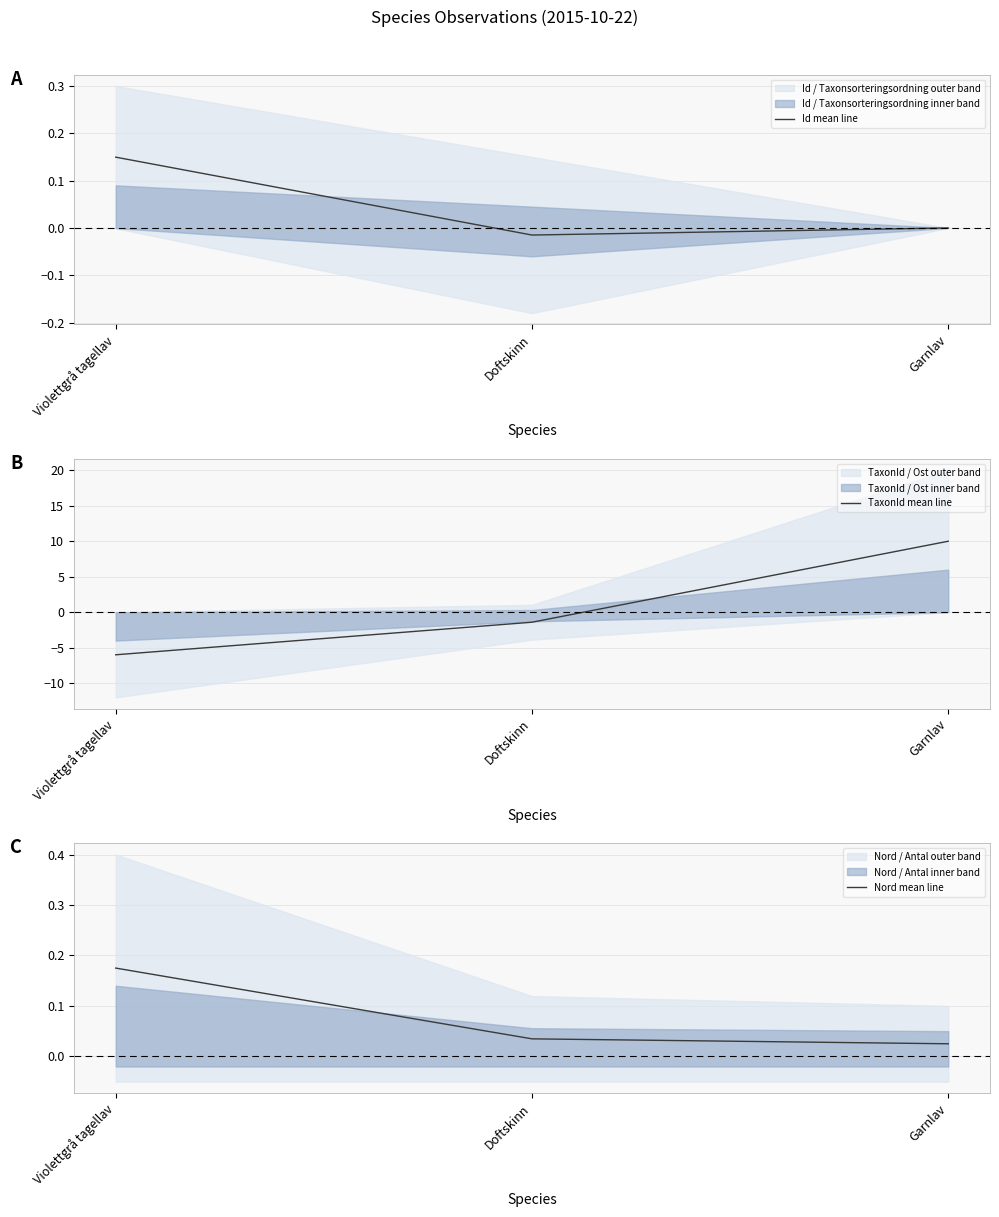

Rank the categories by Id mean line value from lowest to highest.

Doftskinn, Garnlav, Violettgrå tagellav